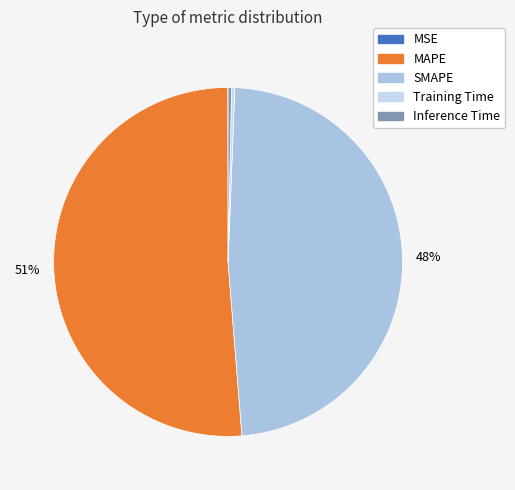

Is the sum of SMAPE and MAPE greater than half?

Yes